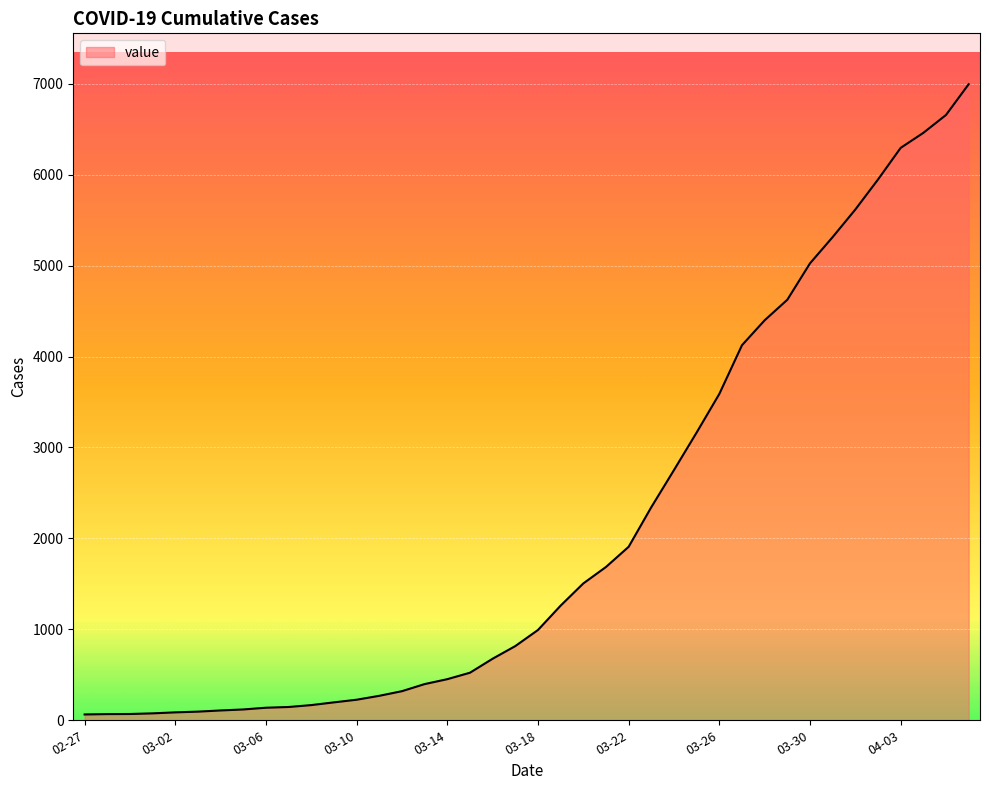

What is the maximum value shown in the chart?

6995